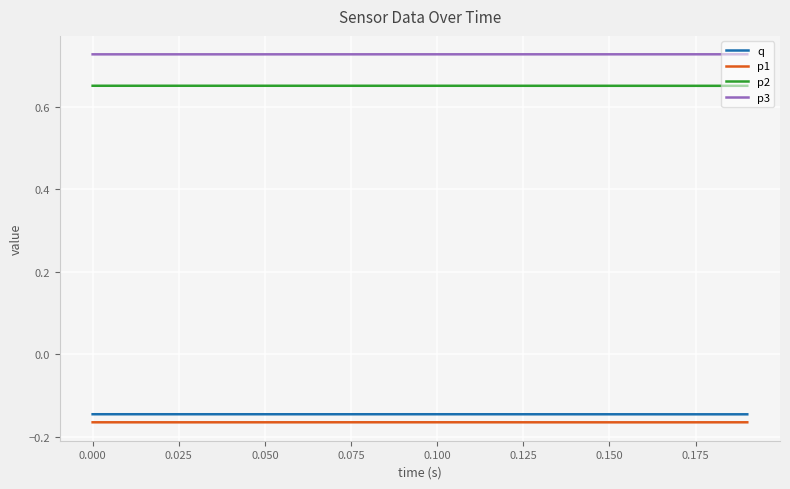

How many lines are shown in the chart?

4